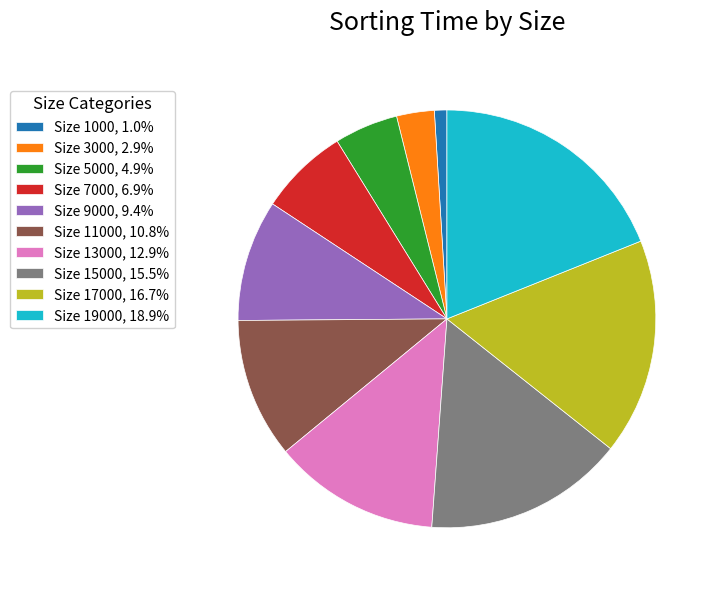

Is there any slice that represents more than half of the pie?

No